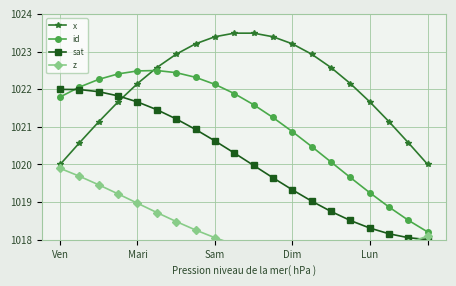

True or false: sat has a value of 1685.6 at Mari.

False